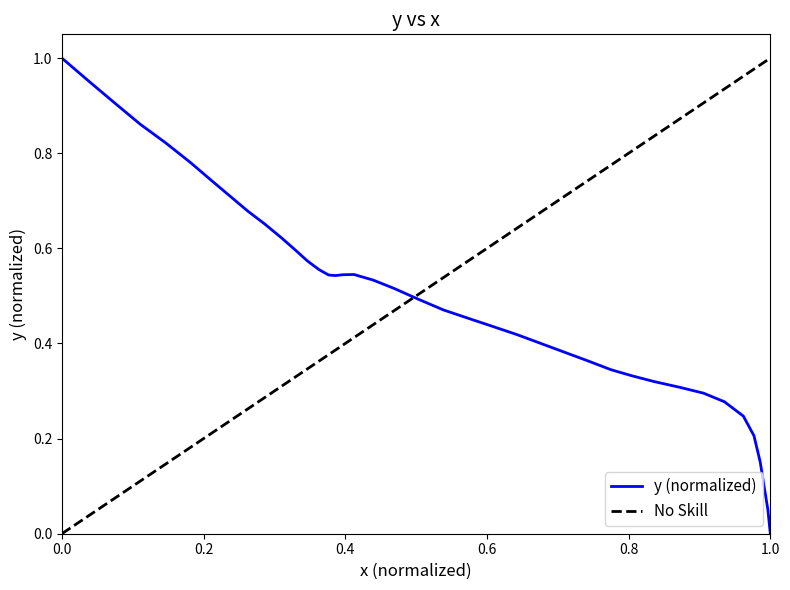

The value at 13 is 0.1. True or false?

False